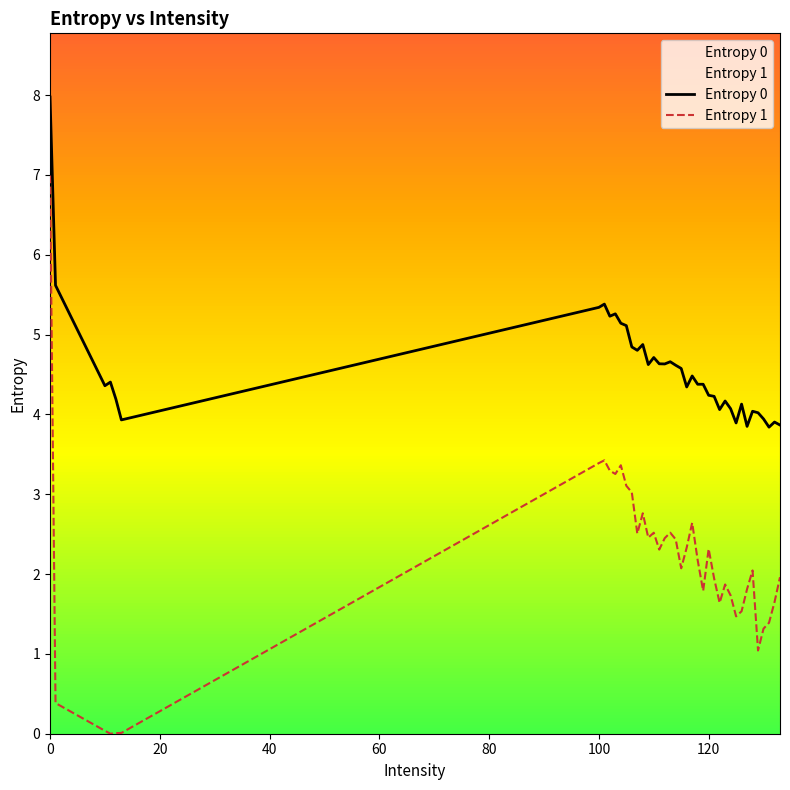

List the series in order of their overall mean, highest first.

Entropy 0, Entropy 1